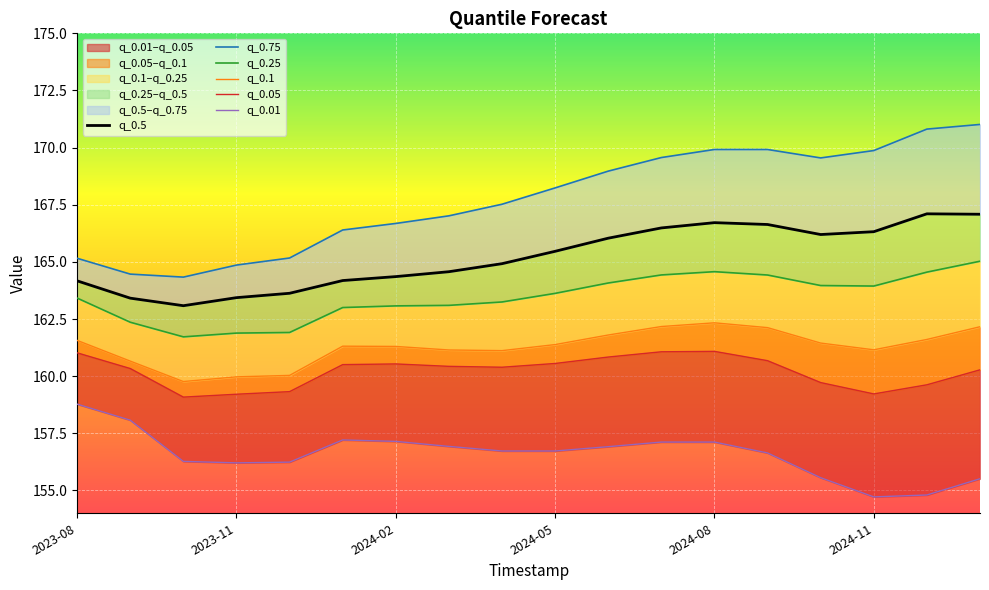

Which category has the lowest value across all series?

2024-11